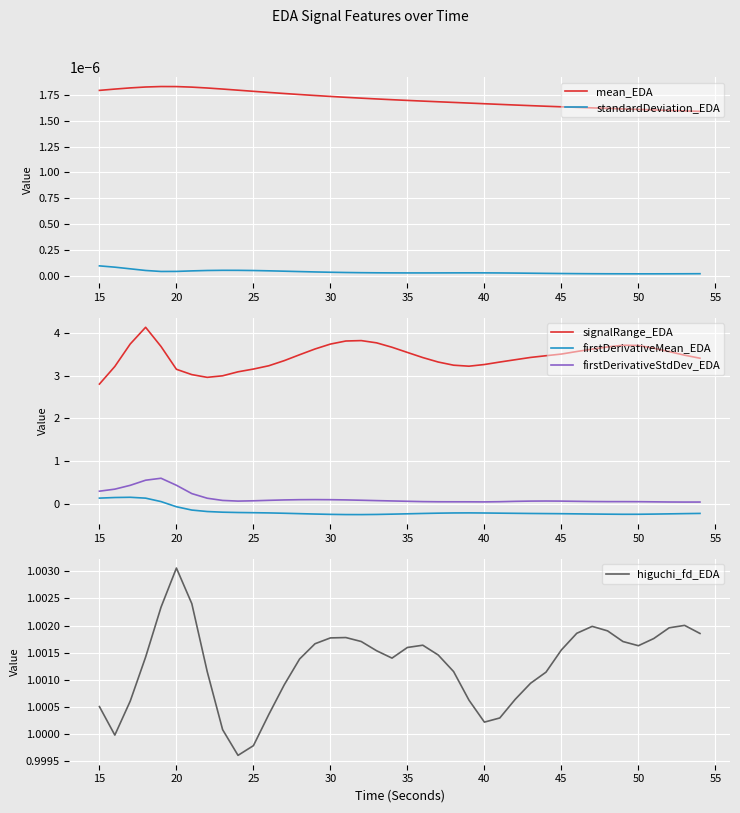

True or false: standardDeviation_EDA and mean_EDA cross at least once.

False